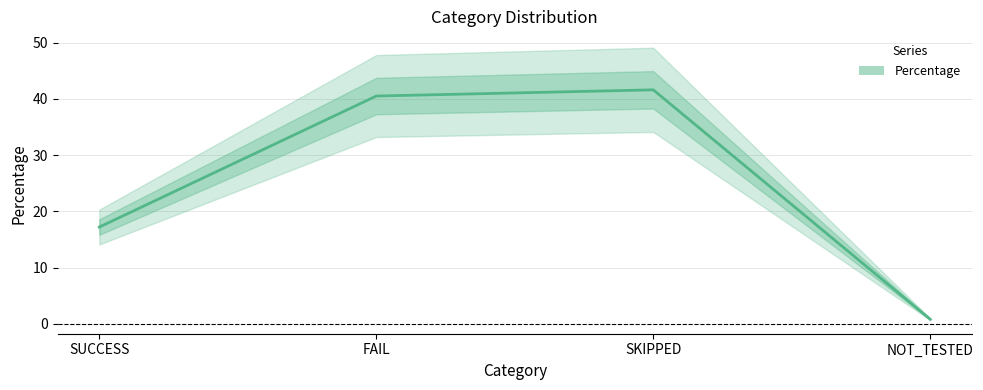

Does the chart have visible grid lines?

Yes